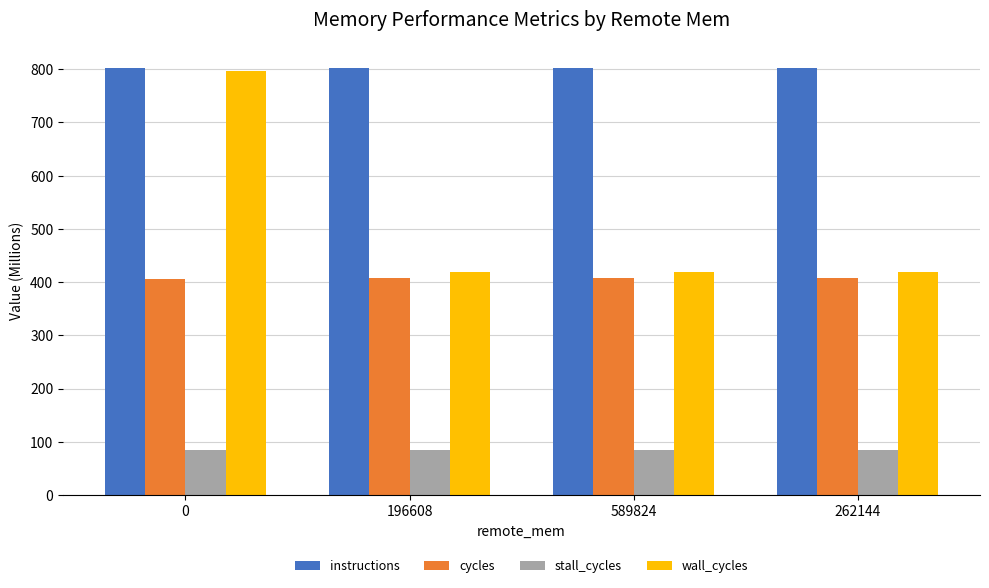

What is the sum of the stall_cycles values at 262144 and 196608?

169.2